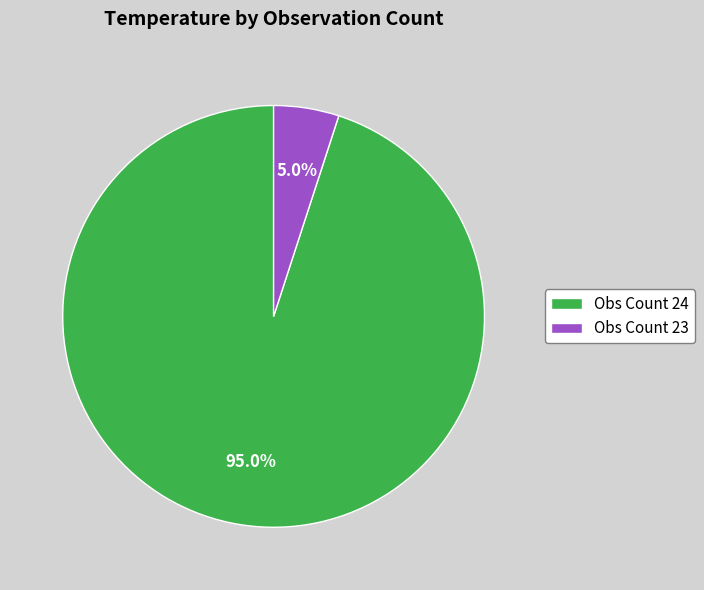

Rank the categories by value from lowest to highest.

Obs Count 23, Obs Count 24